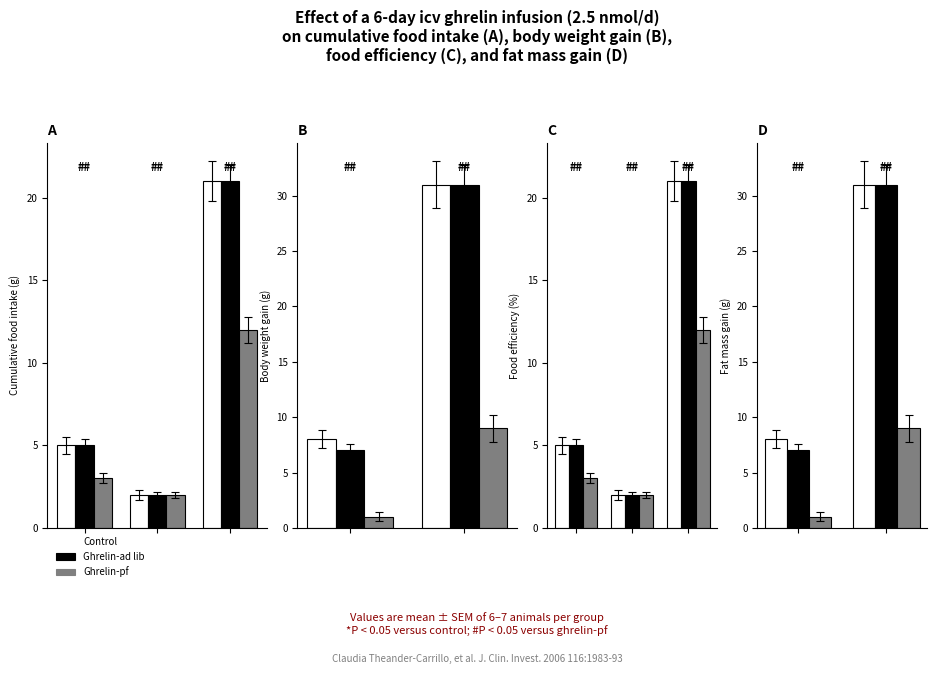

How many groups of bars are there?

2